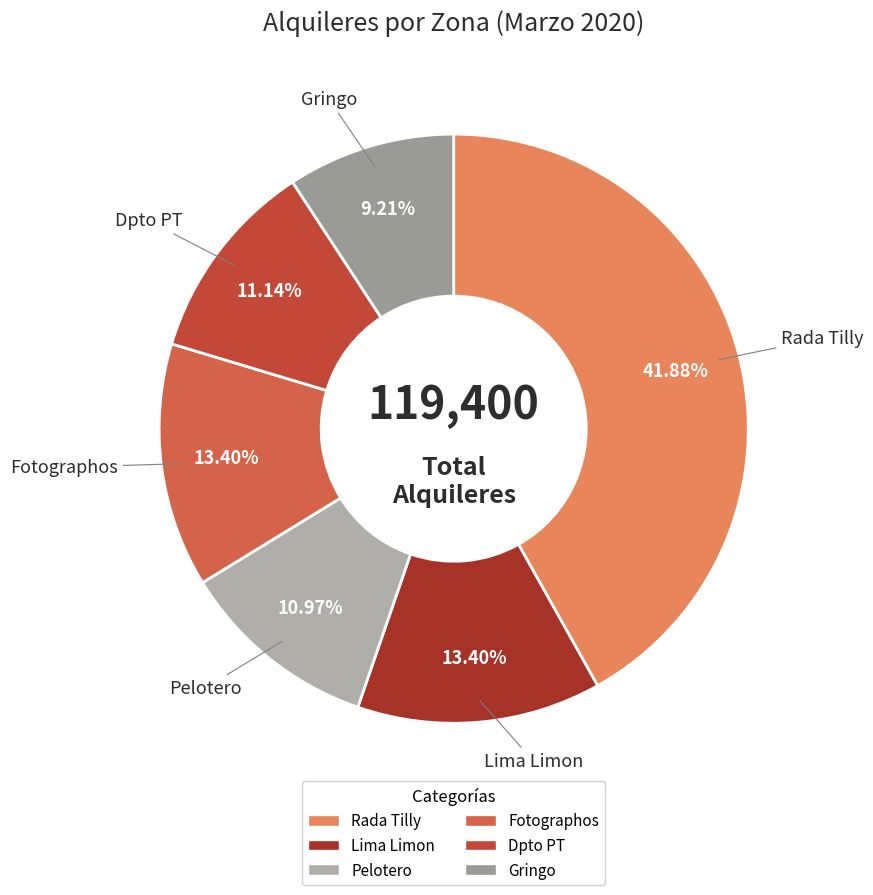

The Gringo slice represents 23% of the pie. True or false?

False